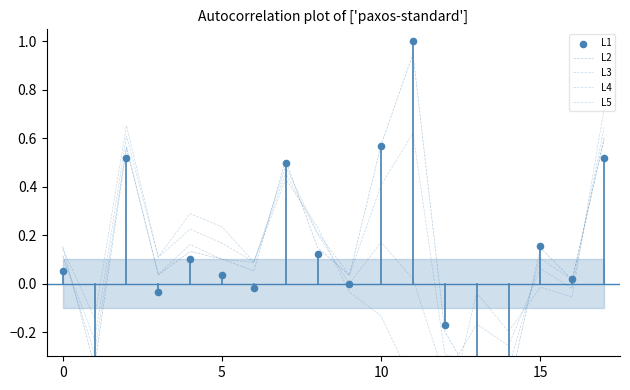

Which series has the largest total across all categories?

L2